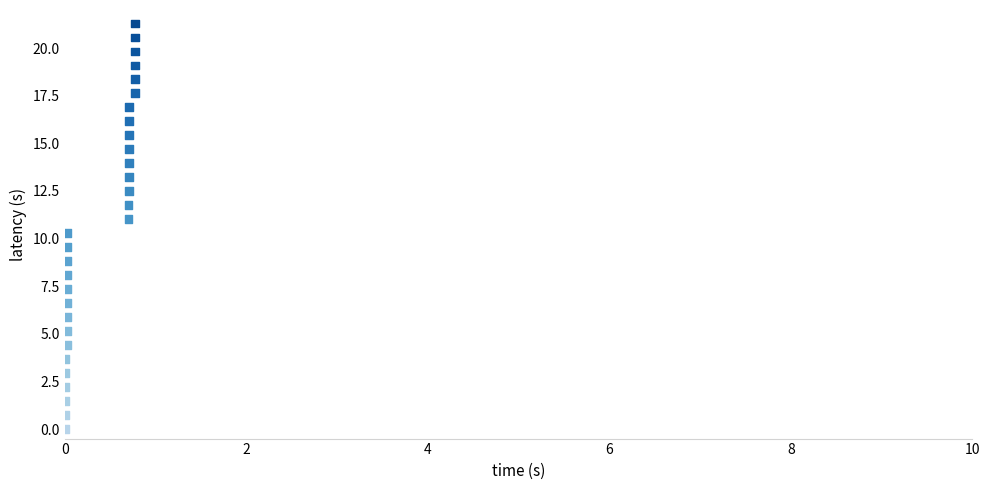

What is the range of X values (max minus min)?

0.8